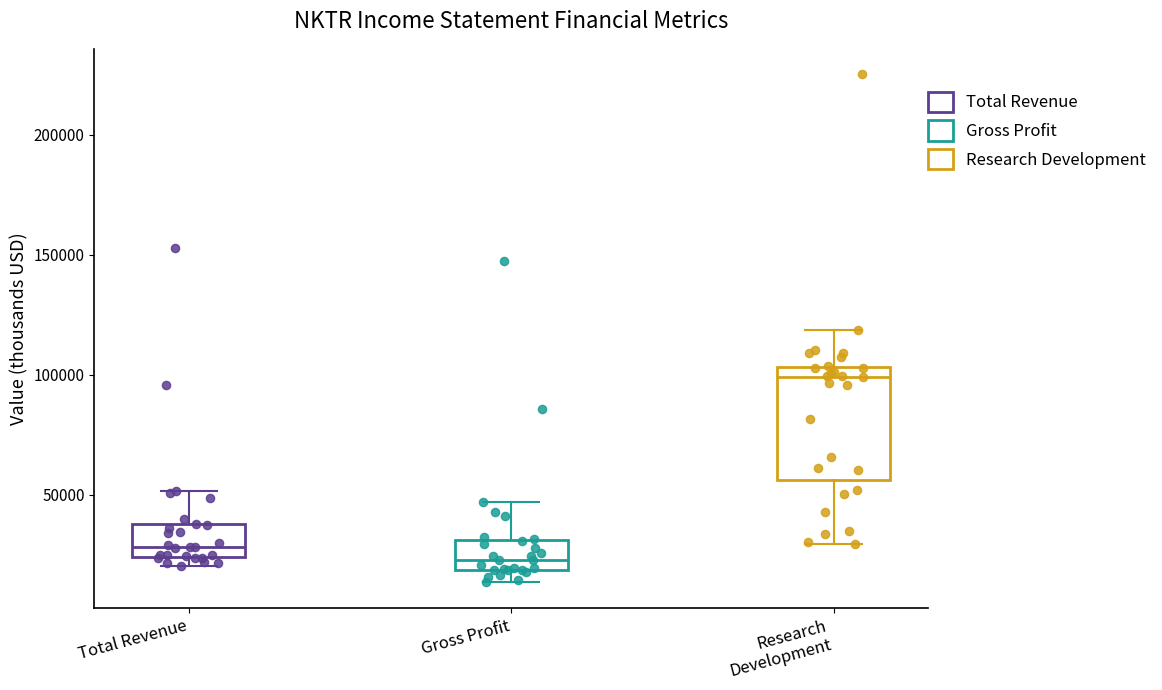

Reading left to right, read every box against the y-axis: the position of its median line, the range the box covers, and the ends of its whiskers. The values are not printed on the chart, so give them approximately, as read against the axis.

Total Revenue: median 30000, box 25000 to 40000, whiskers 20000 to 50000
Gross Profit: median 25000, box 20000 to 30000, whiskers 15000 to 45000
Research Development: median 100000, box 55000 to 105000, whiskers 30000 to 120000